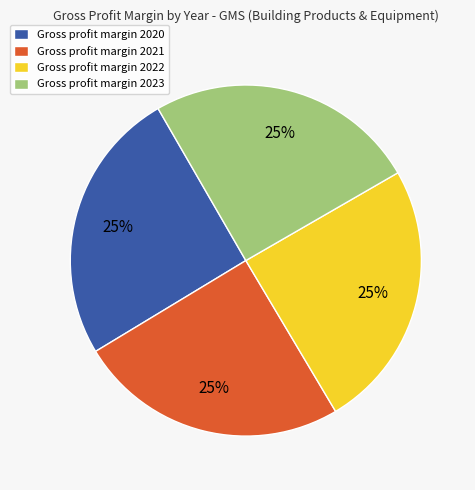

To the nearest percent, what is the average slice percentage?

25%